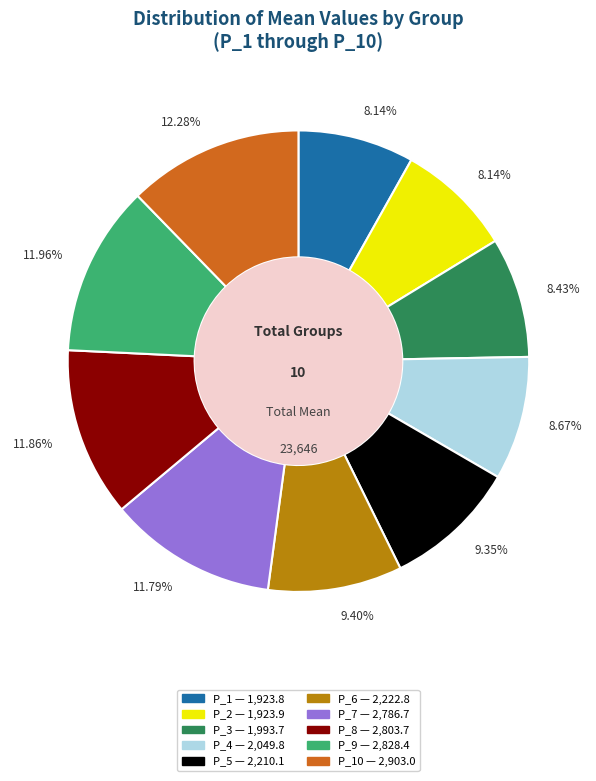

Does any single category account for the majority?

No